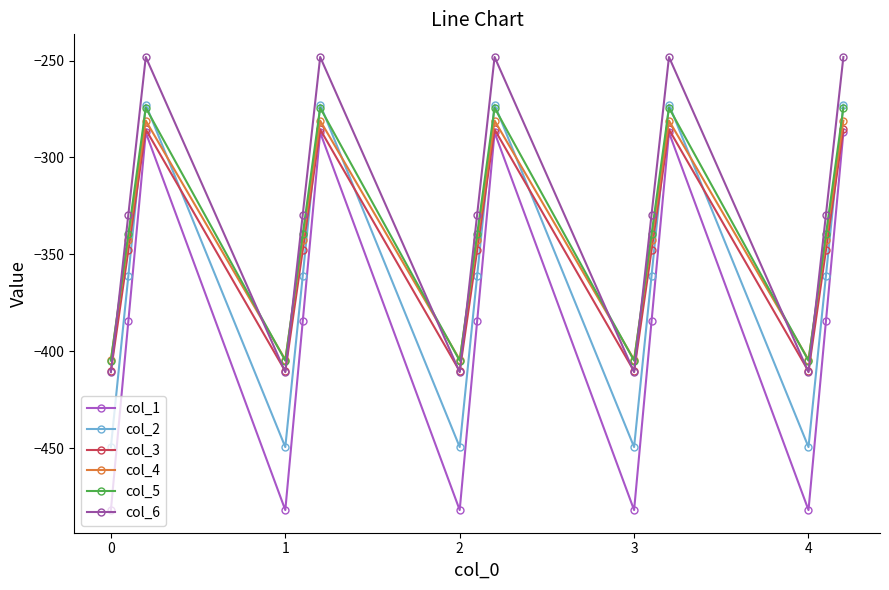

What is the value of the col_1 point at the 6th from the left?

-287.1